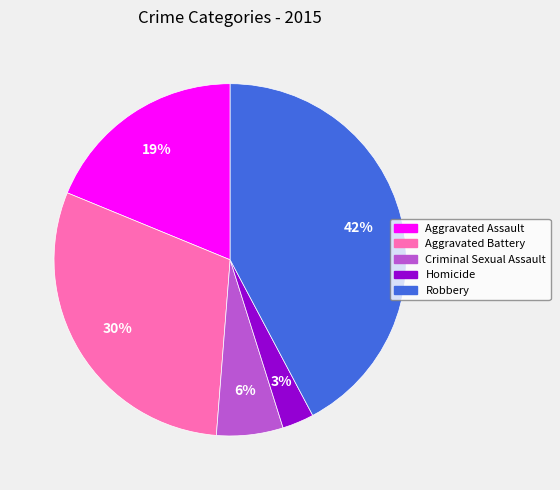

To the nearest percent, what is the difference between the Robbery and Aggravated Assault slice percentages?

23%